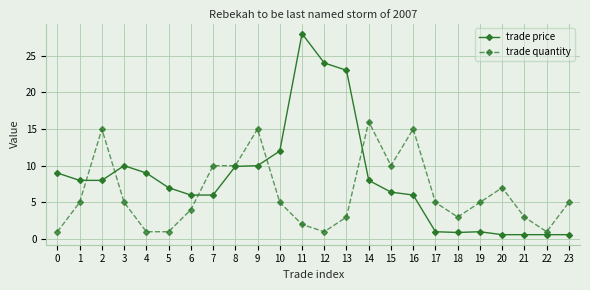

True or false: trade quantity has more than 1 interior local peaks.

True